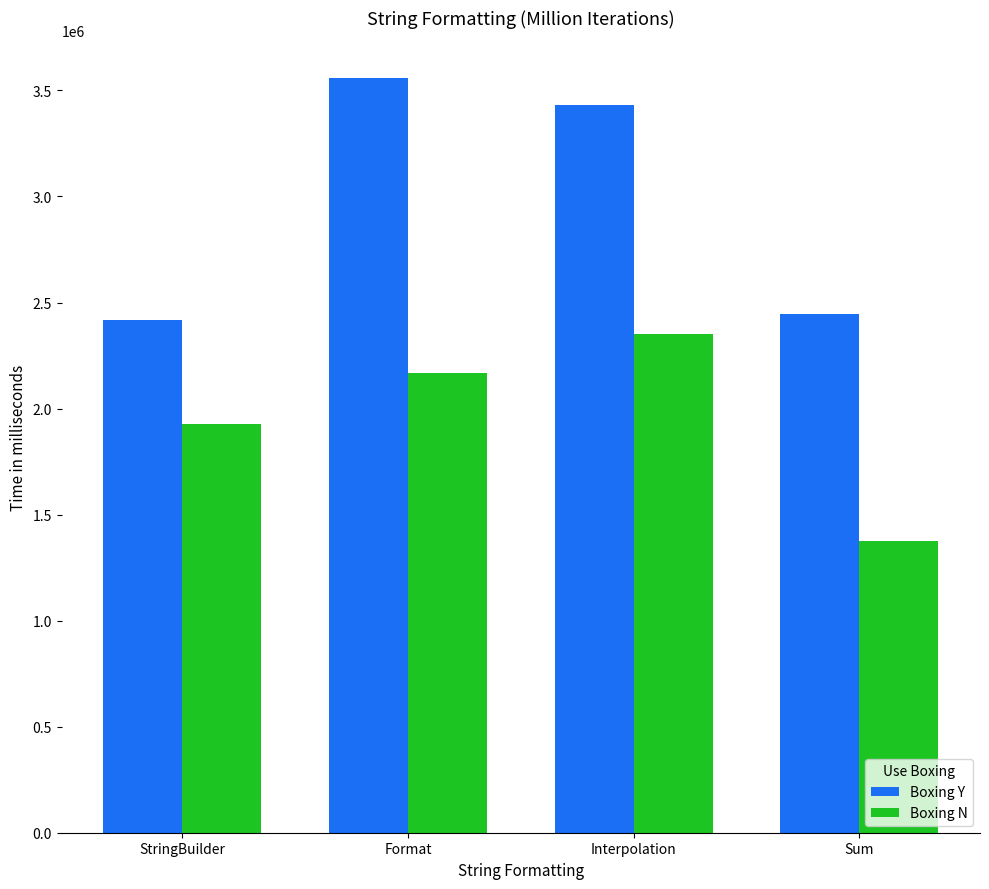

Rank the categories by Boxing N value from highest to lowest.

Interpolation, Format, StringBuilder, Sum